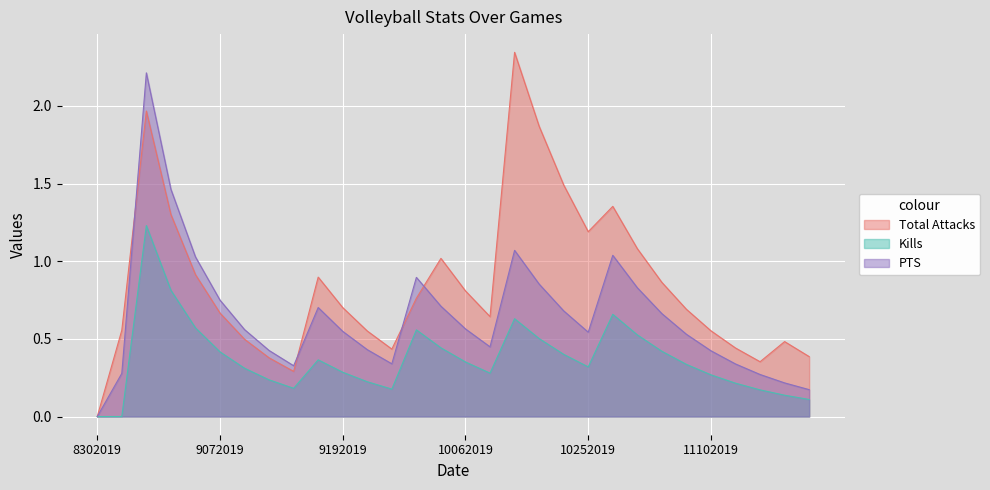

Which series changed the most between 9062019 and 11032019?

PTS